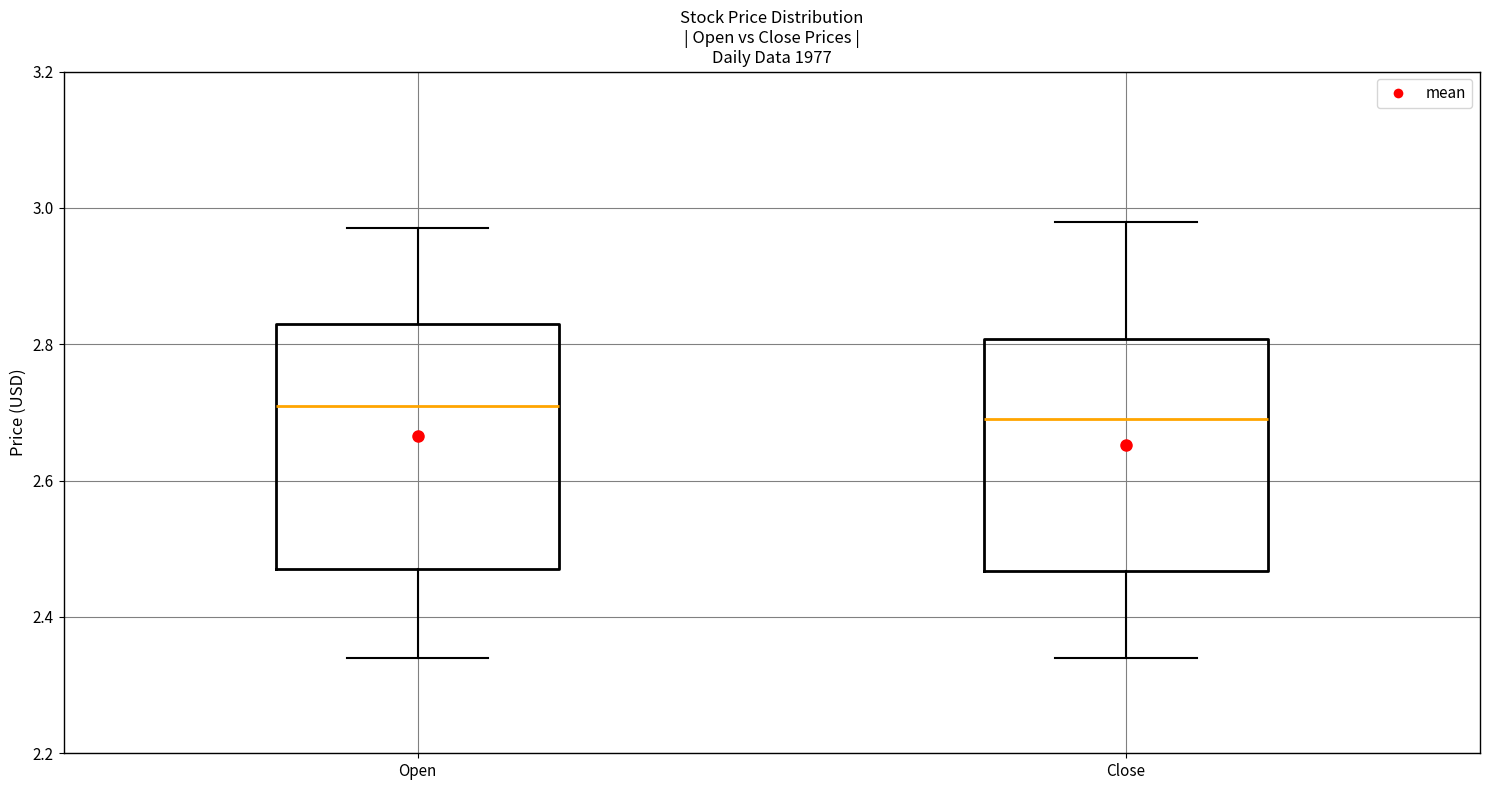

Reading left to right, read every box against the y-axis: the position of its median line, the range the box covers, and the ends of its whiskers. The values are not printed on the chart, so give them approximately, as read against the axis.

Open: median 2.72, box 2.48 to 2.84, whiskers 2.34 to 2.98
Close: median 2.70, box 2.46 to 2.80, whiskers 2.34 to 2.98